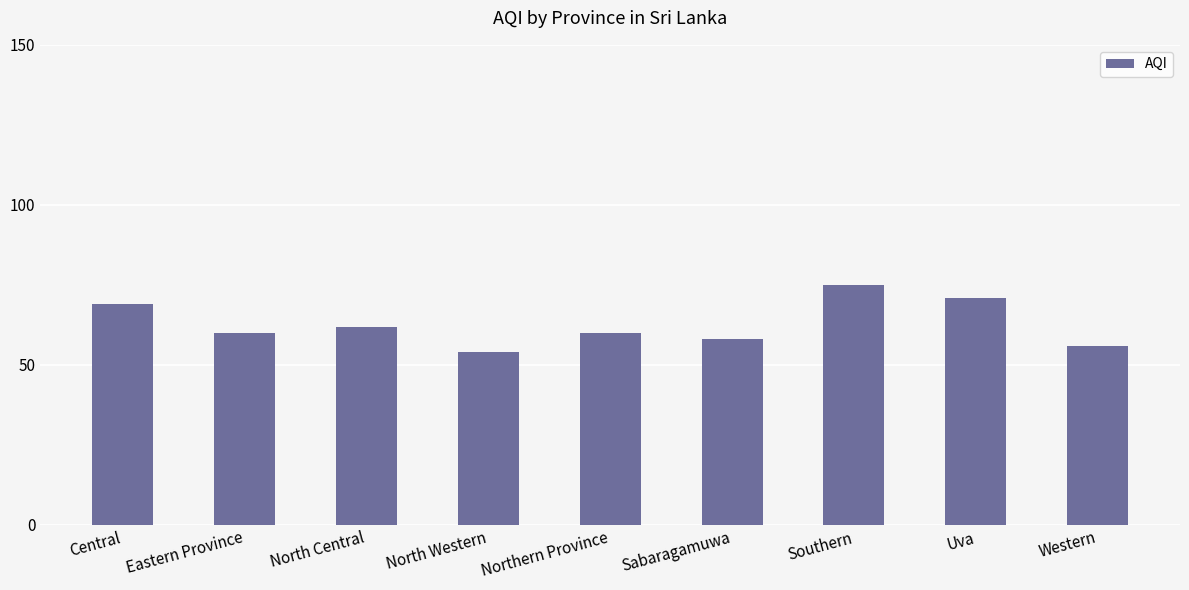

Reading right to left, list all the values displayed in this chart.

Western=56	Uva=71	Southern=75	Sabaragamuwa=58	Northern Province=60	North Western=54	North Central=62	Eastern Province=60	Central=69